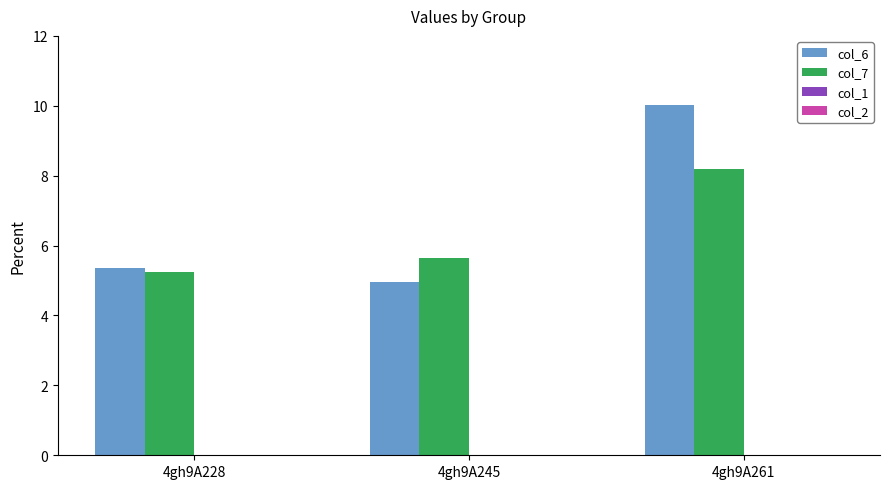

Rank the series by their maximum value, from lowest to highest.

col_7, col_6